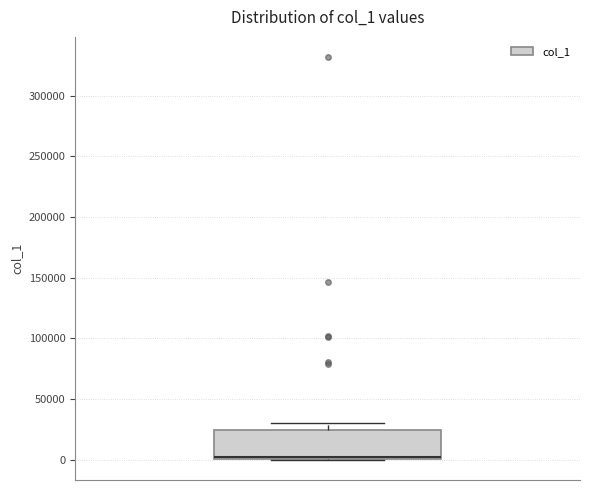

Read this box plot against the y-axis: the position of the median line, the range covered by the box, and the ends of both whiskers. The values are not printed on the chart, so give them approximately, as read against the axis.

median 0 (just above the box's lower edge), box 0 to 25000, whiskers 0 to 30000